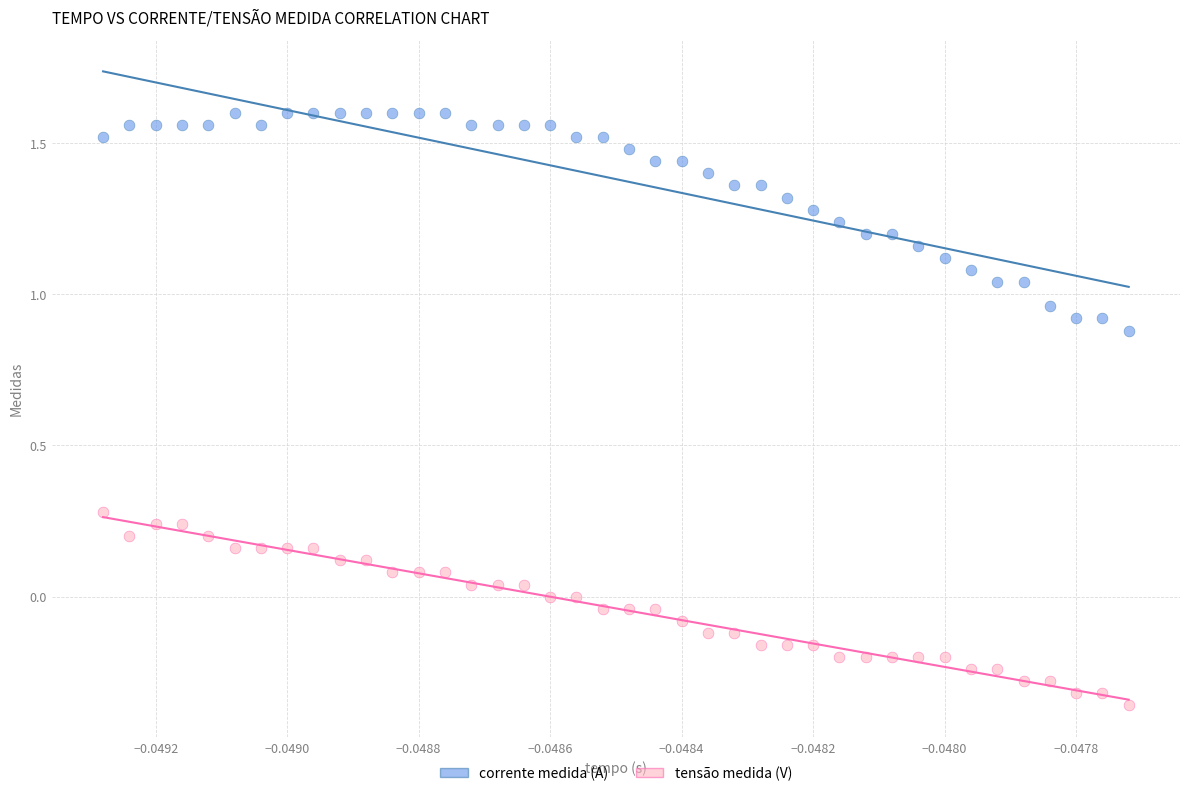

Which series has the largest Y range (max minus min)?

corrente medida (A)